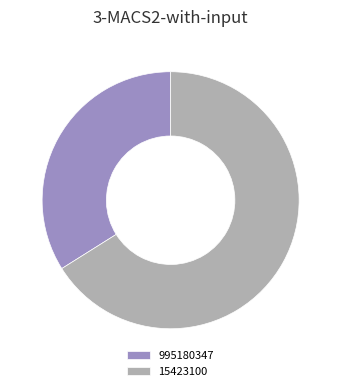

Between 15423100 and 995180347, which is larger?

15423100